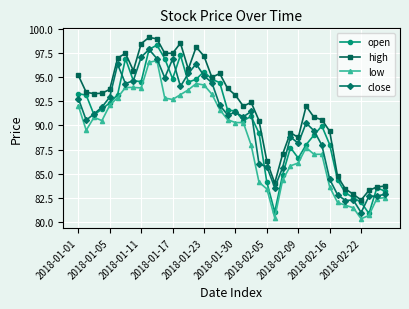

How many data points does each series have?

40